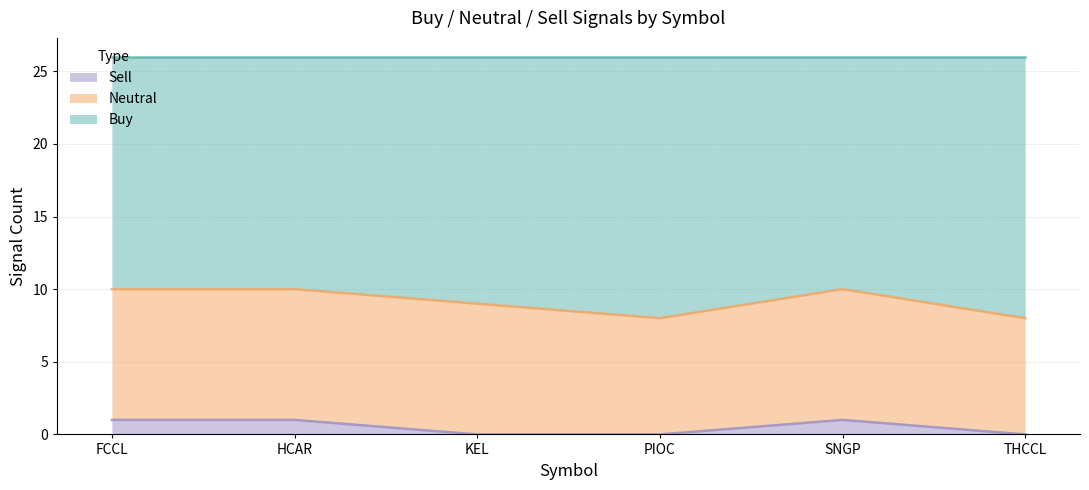

What is the label of the 3rd point from the left?

KEL